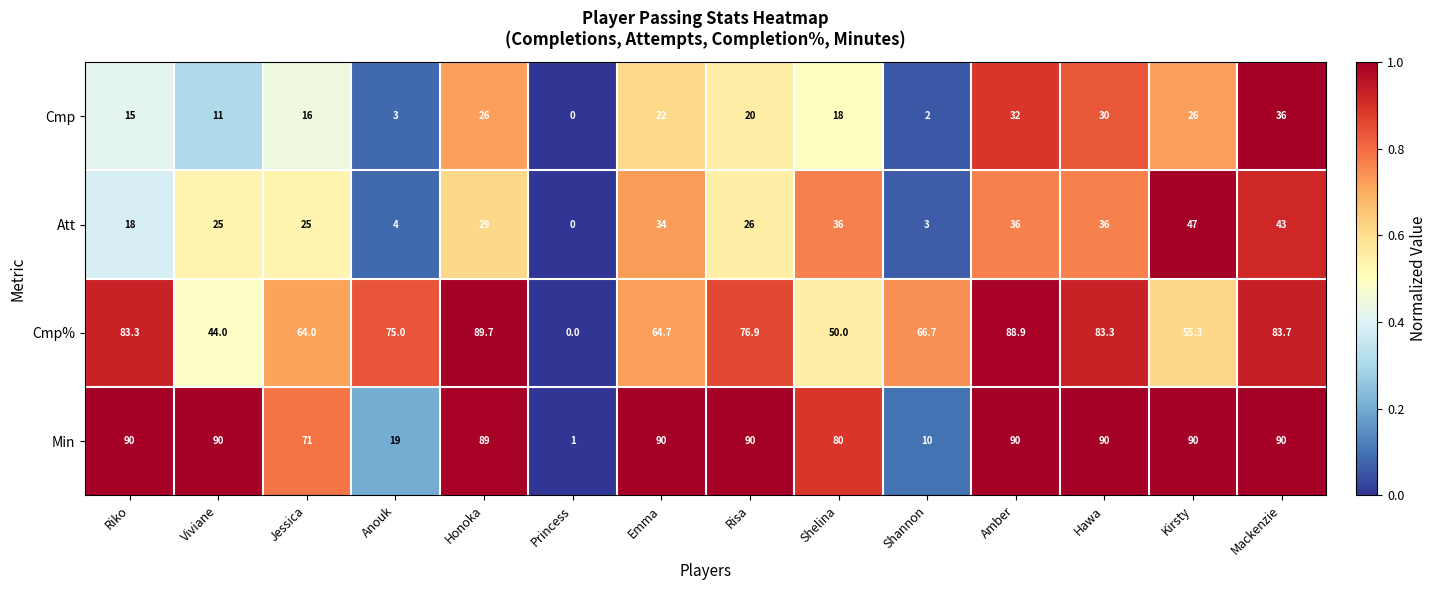

What is the difference between the Cmp% values at Viviane and Shannon?

22.7